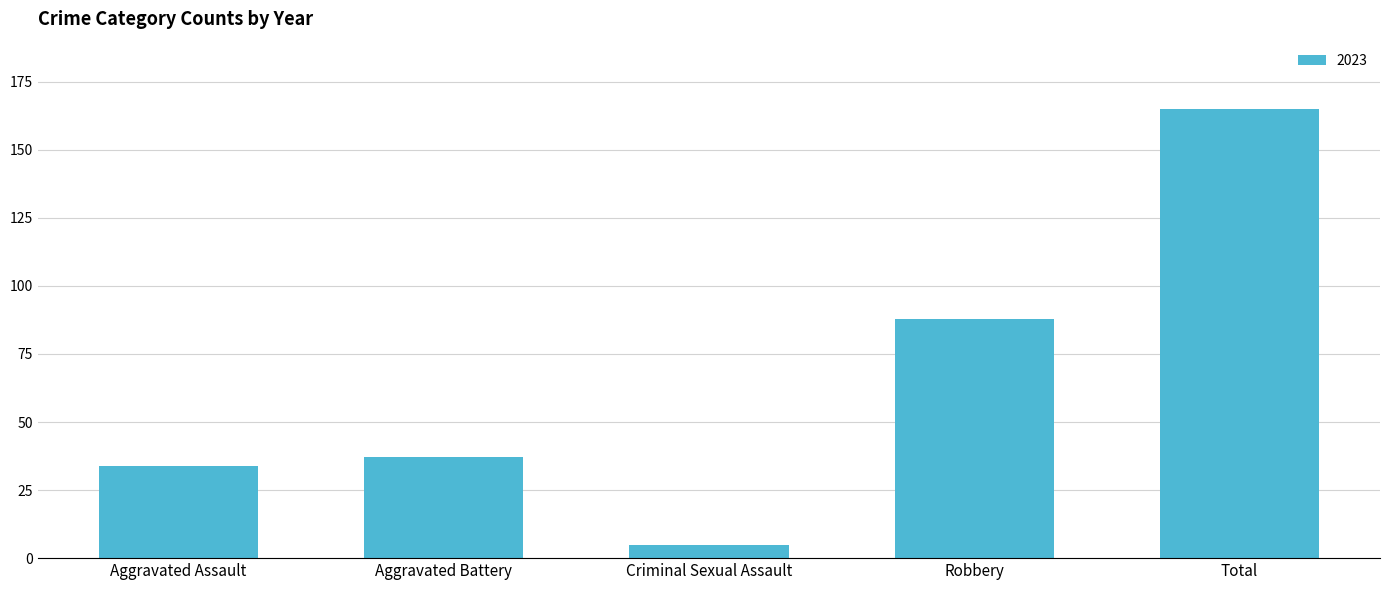

How many bars are there in total?

5